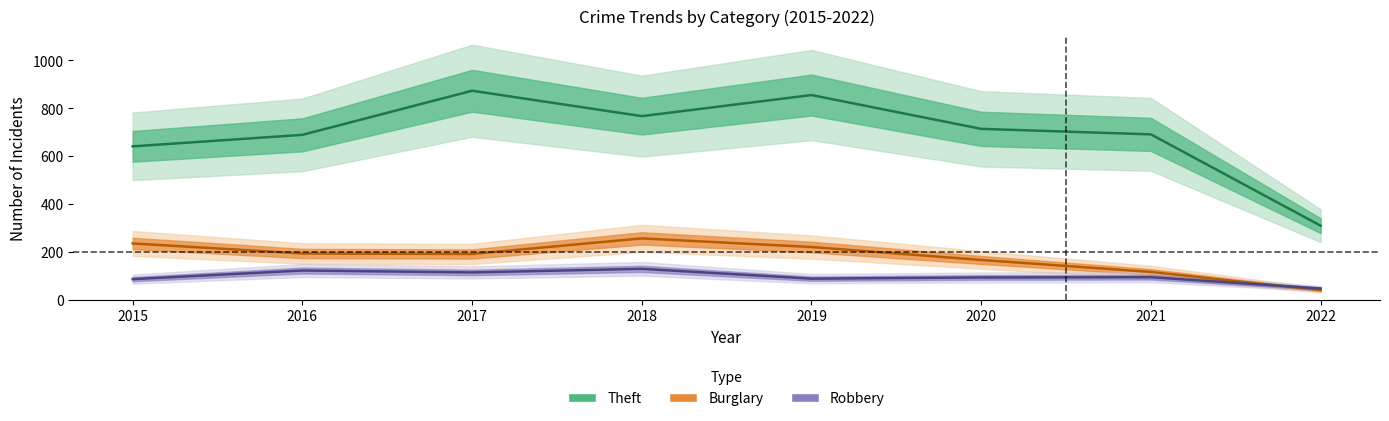

At which label does Robbery first exceed 95?

2016